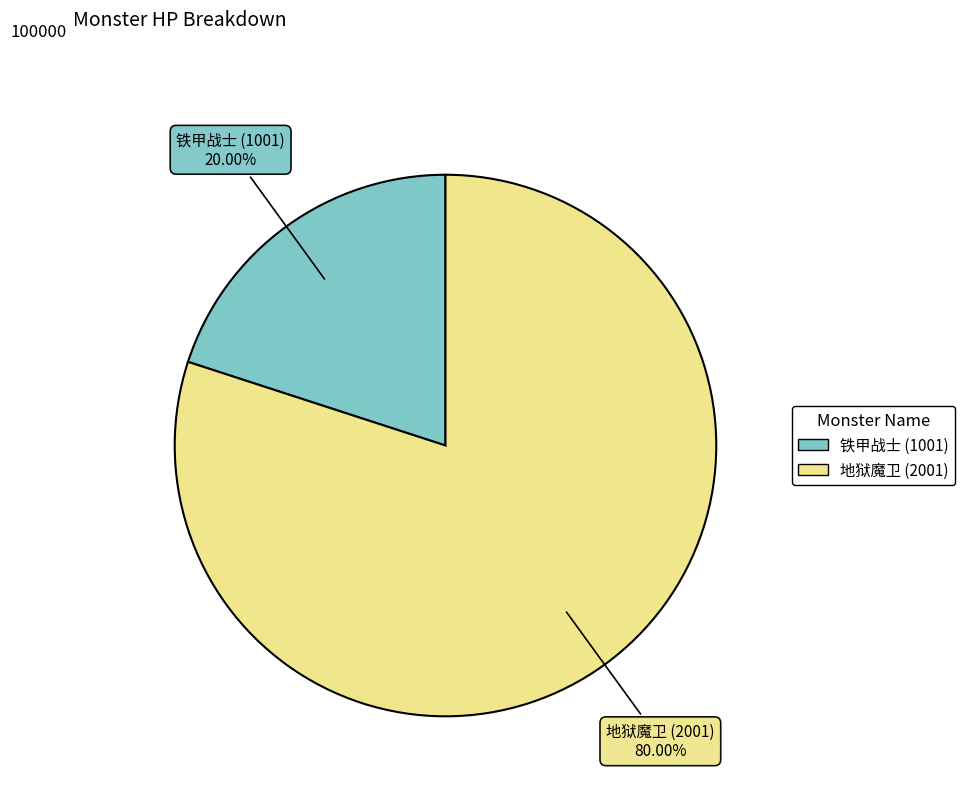

How much of the chart is everything except 地狱魔卫 (2001)?

20.0%